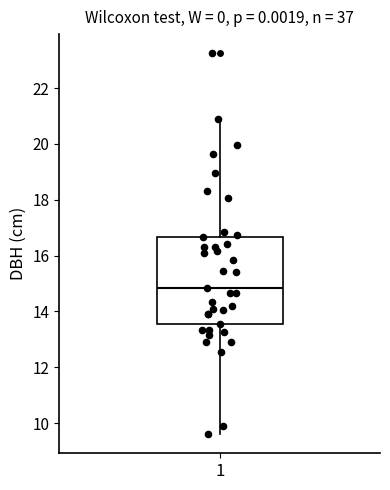

Transcribe this box plot: give where the median line is, the range the box spans, and where the two whiskers end, as read against the y-axis. The values are not printed on the chart, so give them approximately, as read against the axis.

median 14.8, box 13.6 to 16.6, whiskers 9.6 to 21.0